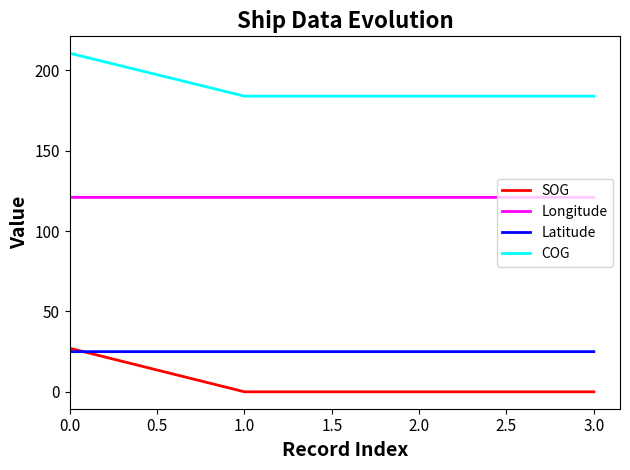

At 3.0, list the series in order from largest to smallest.

COG, Longitude, Latitude, SOG